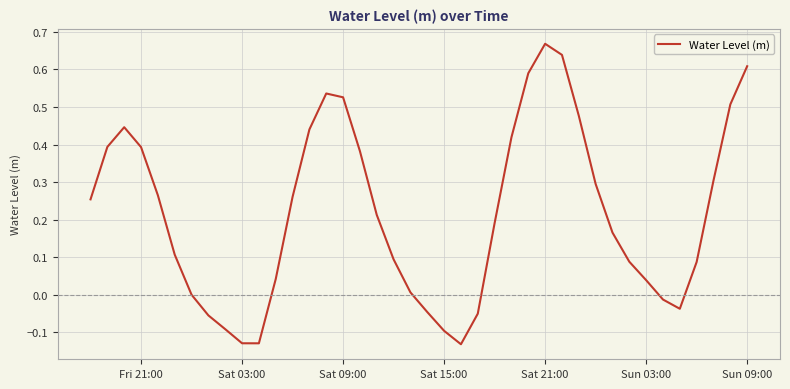

What is the difference between the maximum and minimum values?

0.8